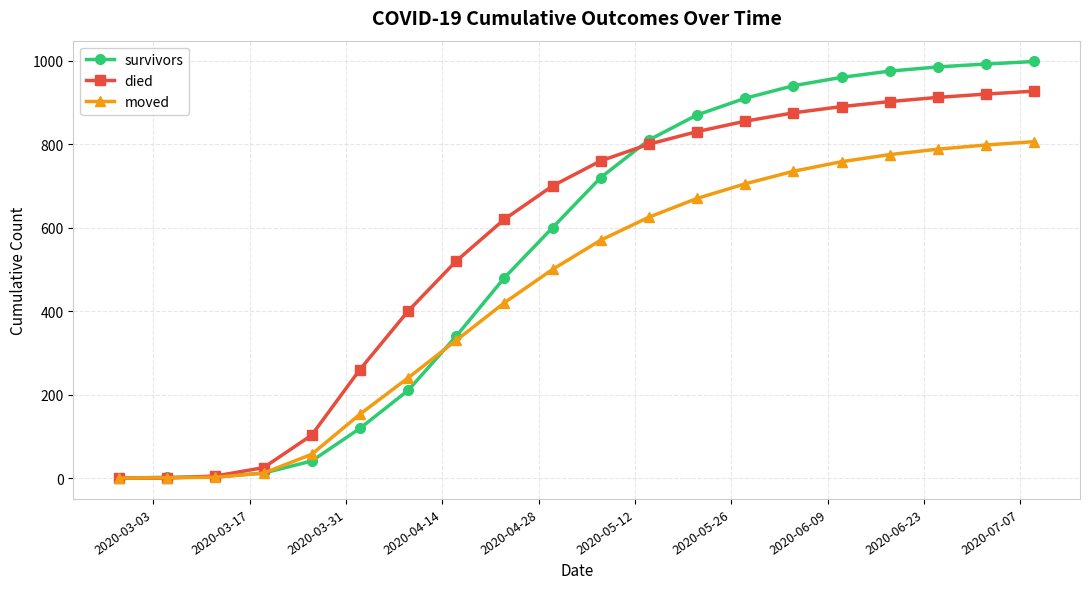

Which series has the widest spread of values?

survivors